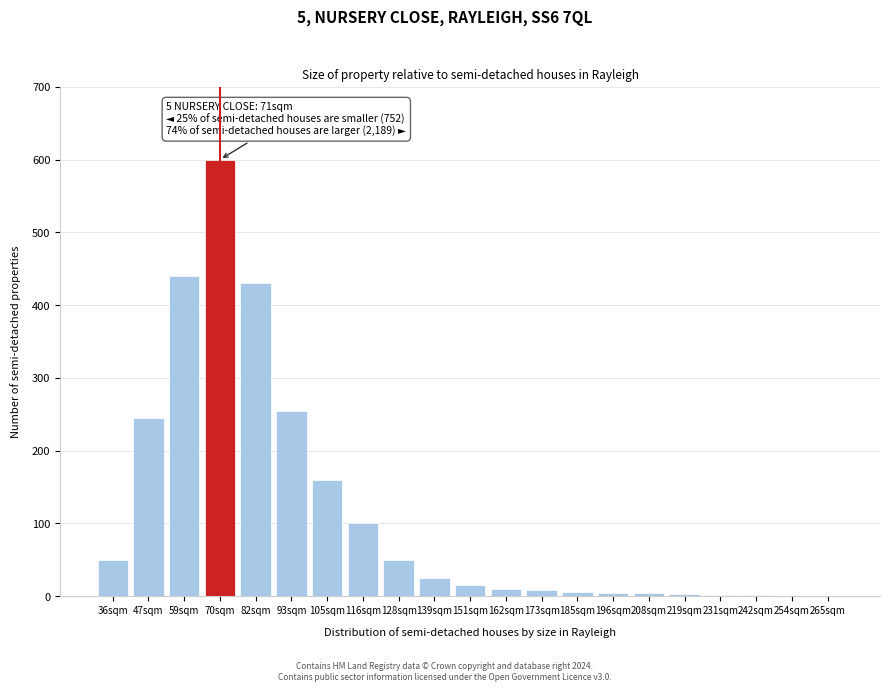

The value at 82sqm is 430. True or false?

True